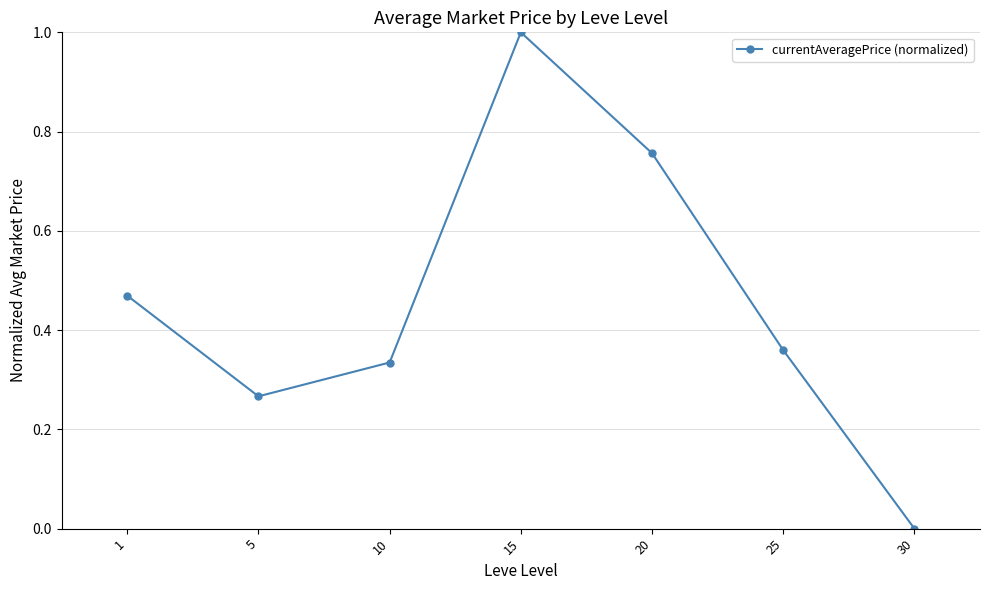

How many points are lower than both their immediate neighbors (excluding endpoints)?

1